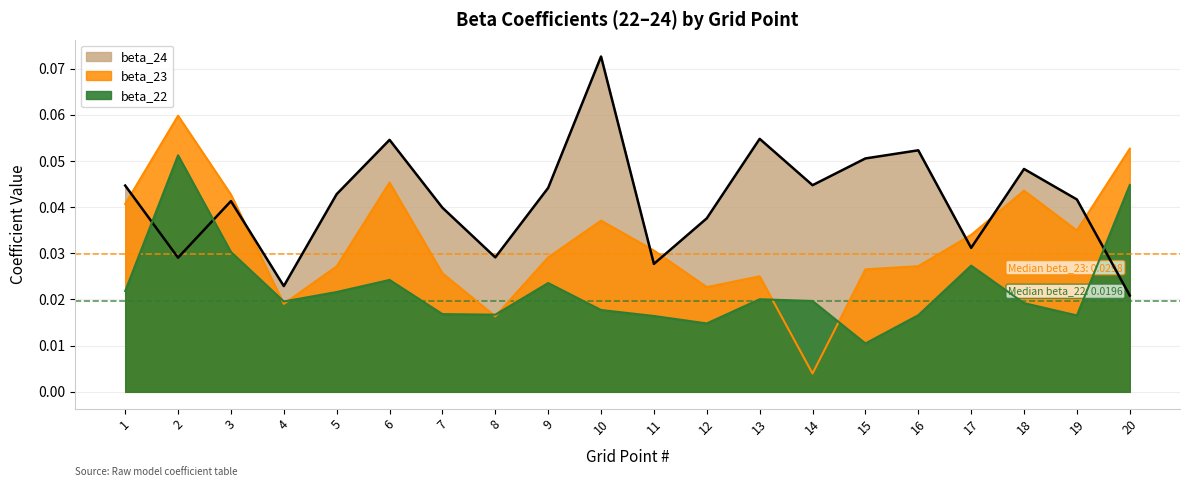

List the labels in order of beta_22 value, largest first.

2, 20, 3, 17, 6, 9, 1, 5, 13, 14, 4, 18, 10, 7, 8, 16, 19, 11, 12, 15